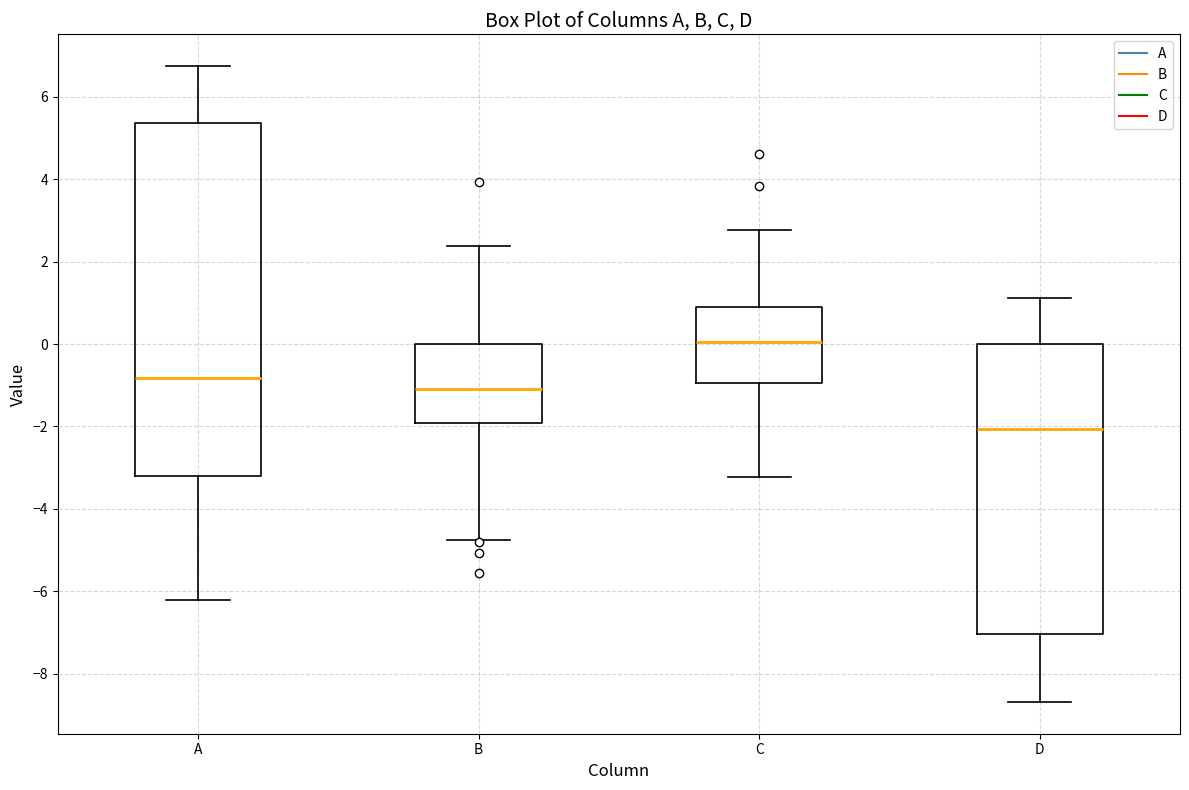

Reading left to right, transcribe this box plot: for each box, give where its median line is, the range the box spans, and where its two whiskers end, as read against the y-axis. The values are not printed on the chart, so give them approximately, as read against the axis.

A: median -0.8, box -3.2 to 5.4, whiskers -6.2 to 6.8
B: median -1.0, box -2.0 to 0.0, whiskers -4.8 to 2.4
C: median 0.0, box -1.0 to 1.0, whiskers -3.2 to 2.8
D: median -2.0, box -7.0 to 0.0, whiskers -8.6 to 1.2